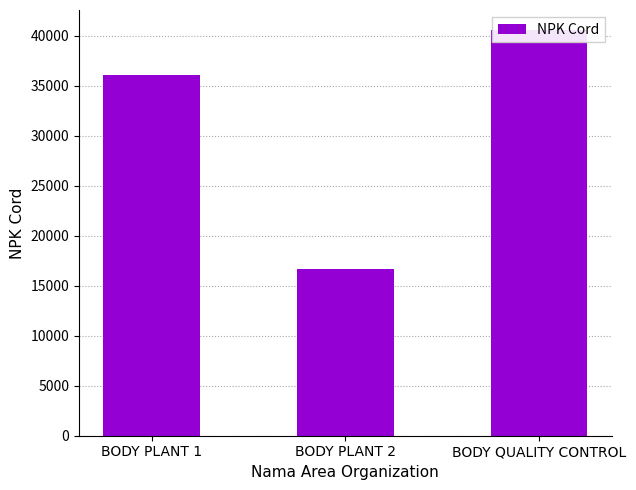

Reading left to right, what are all the values shown in this chart?

36067	16661	40549